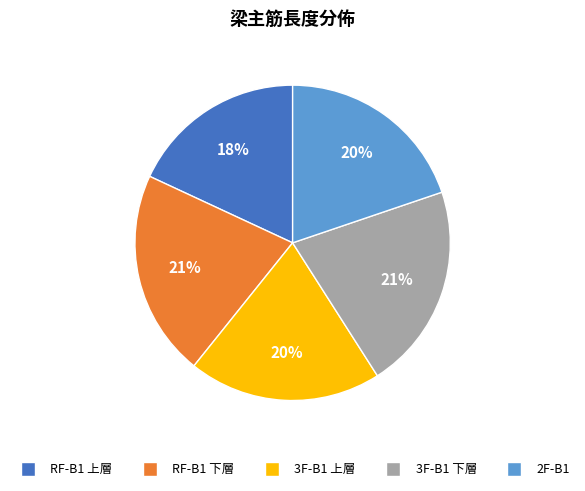

Count the number of slices in the pie.

5